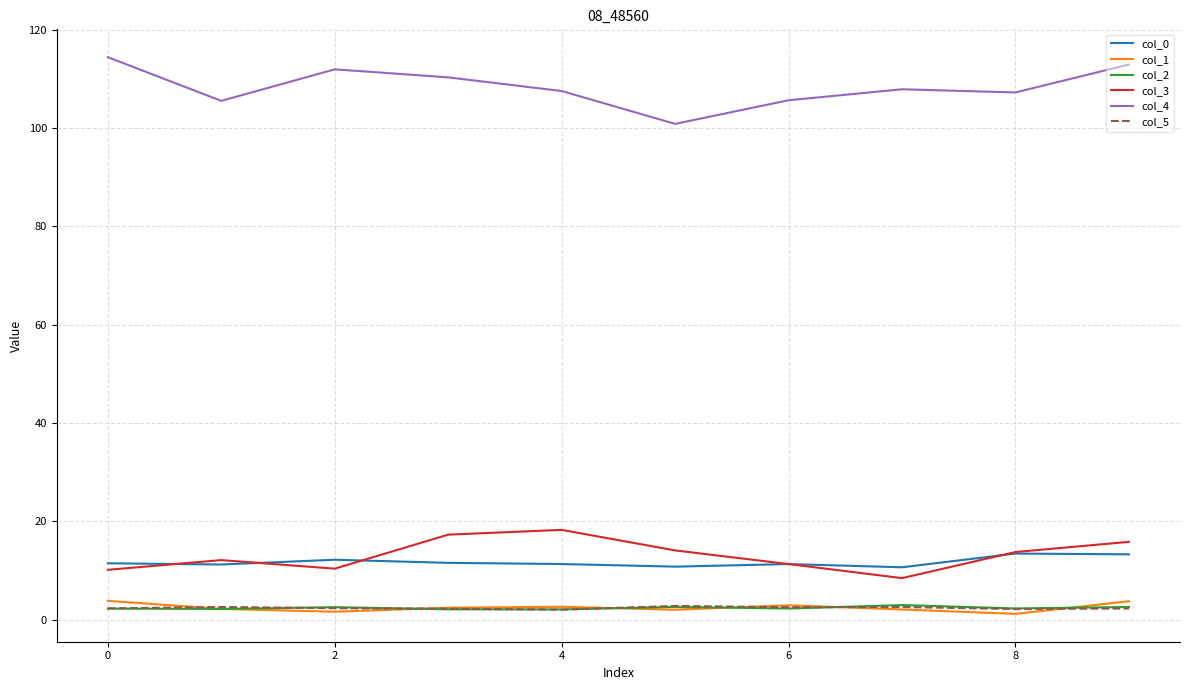

True or false: col_3 and col_2 cross at least once.

False